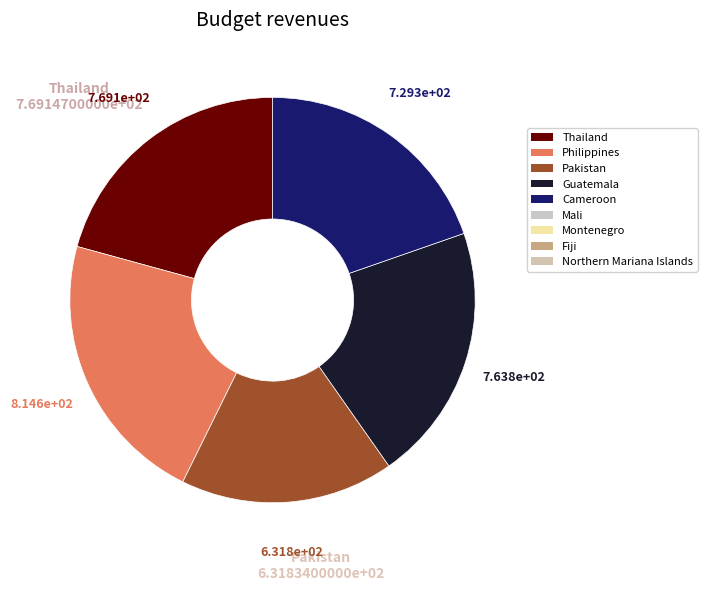

Is there a majority slice in this chart?

No